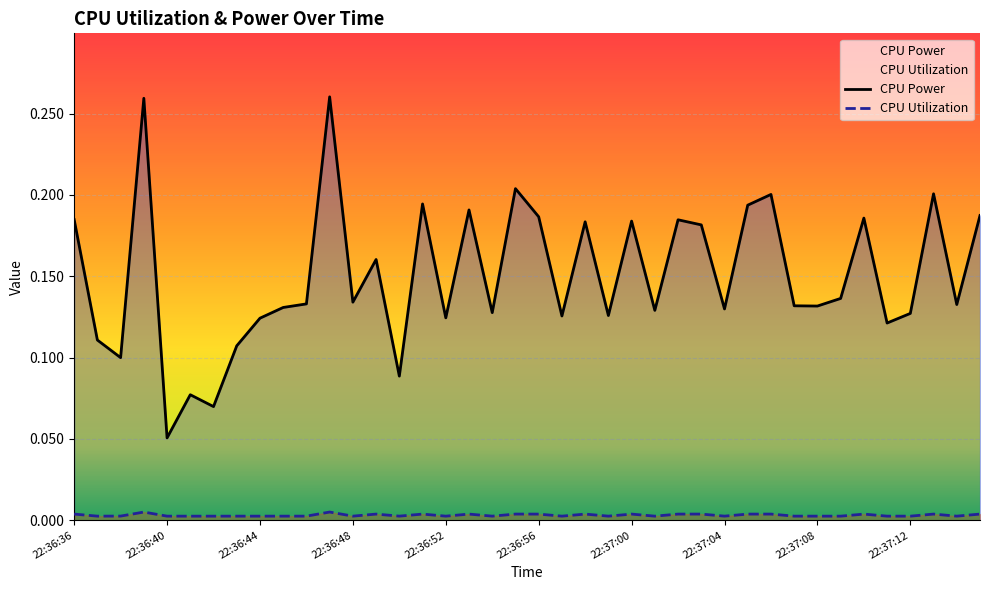

Reading left to right, list all the values displayed in this chart.

CPU Power: 0.2	0.1	0.1	0.3	0.1	0.1	0.1	0.1	0.1	0.1	0.1	0.3	0.1	0.2	0.1	0.2	0.1	0.2	0.1	0.2	0.2	0.1	0.2	0.1	0.2	0.1	0.2	0.2	0.1	0.2	0.2	0.1	0.1	0.1	0.2	0.1	0.1	0.2	0.1	0.2
CPU Utilization: 0.0	0.0	0.0	0.0	0.0	0.0	0.0	0.0	0.0	0.0	0.0	0.0	0.0	0.0	0.0	0.0	0.0	0.0	0.0	0.0	0.0	0.0	0.0	0.0	0.0	0.0	0.0	0.0	0.0	0.0	0.0	0.0	0.0	0.0	0.0	0.0	0.0	0.0	0.0	0.0